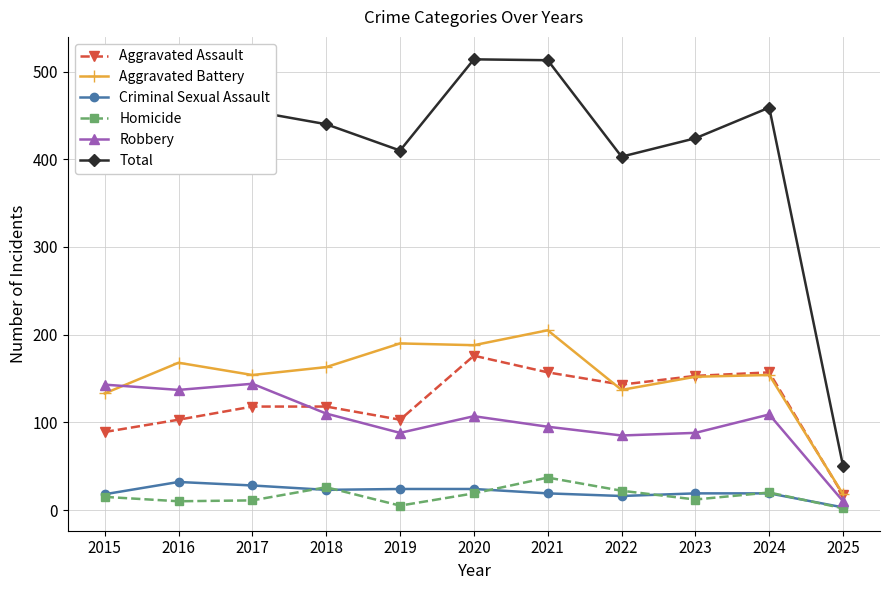

True or false: Total has more than 1 points higher than both neighbors.

True